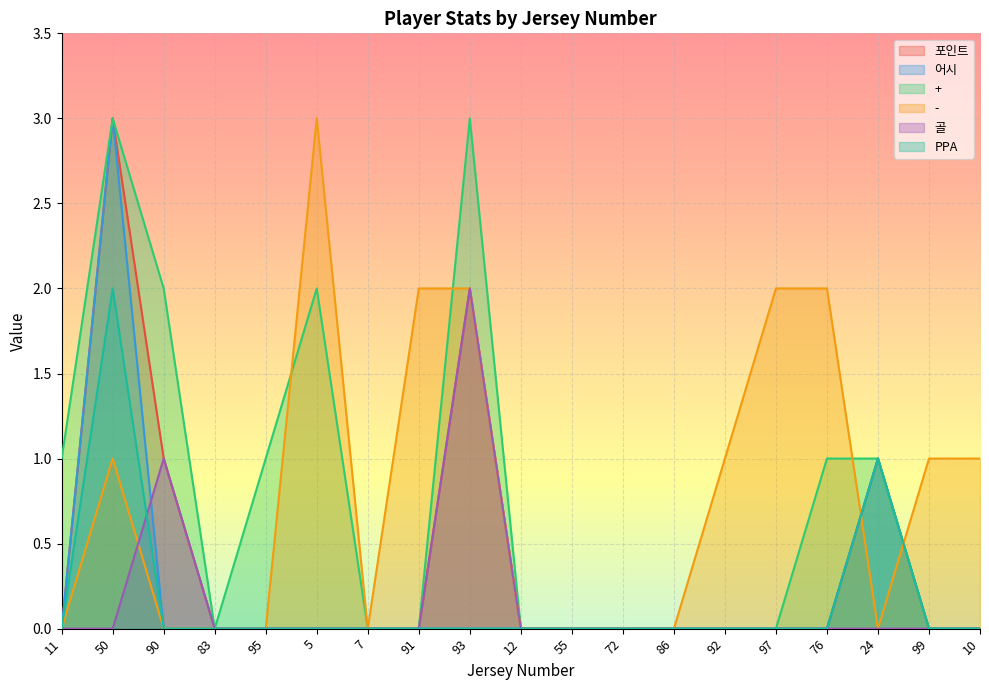

True or false: 어시 has a value of 2 at 11.

False